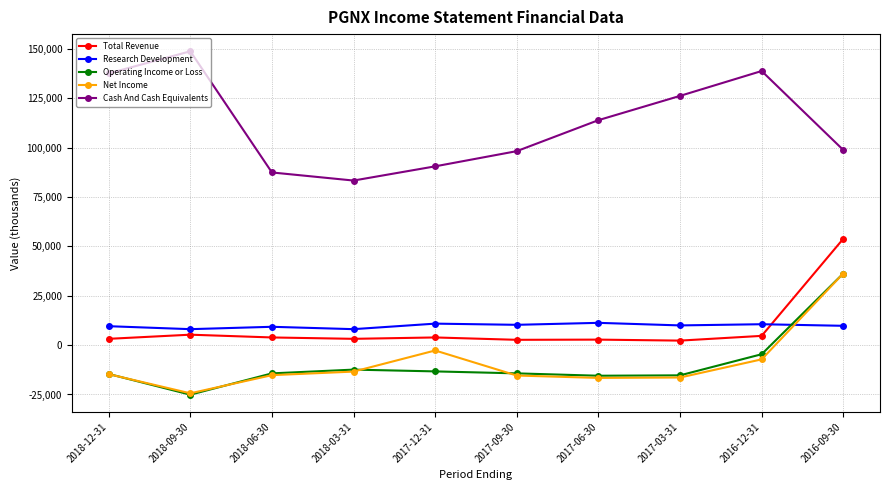

How many lines are shown in the chart?

5